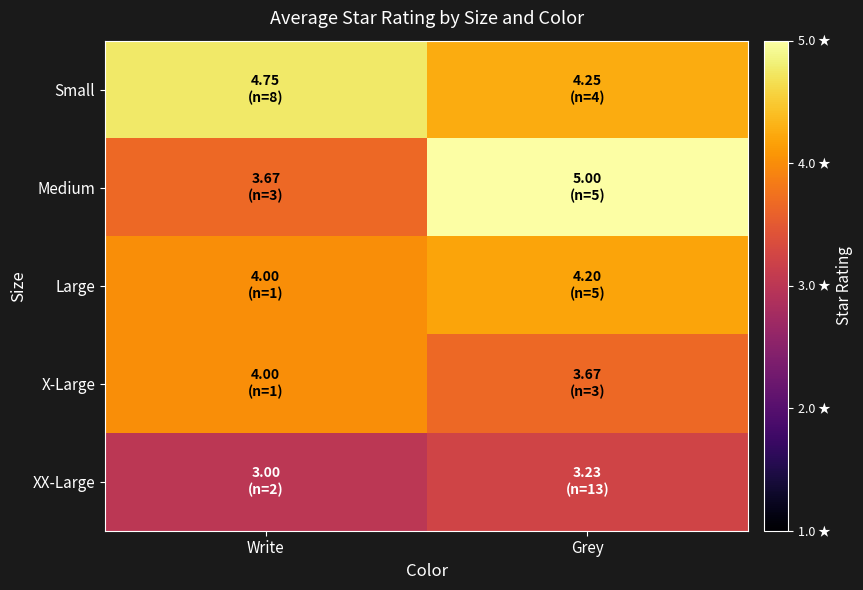

Reading right to left, transcribe all the data shown in this chart.

Small: Grey=4.2	Write=4.8
Medium: Grey=5.0	Write=3.7
Large: Grey=4.2	Write=4.0
X-Large: Grey=3.7	Write=4.0
XX-Large: Grey=3.2	Write=3.0